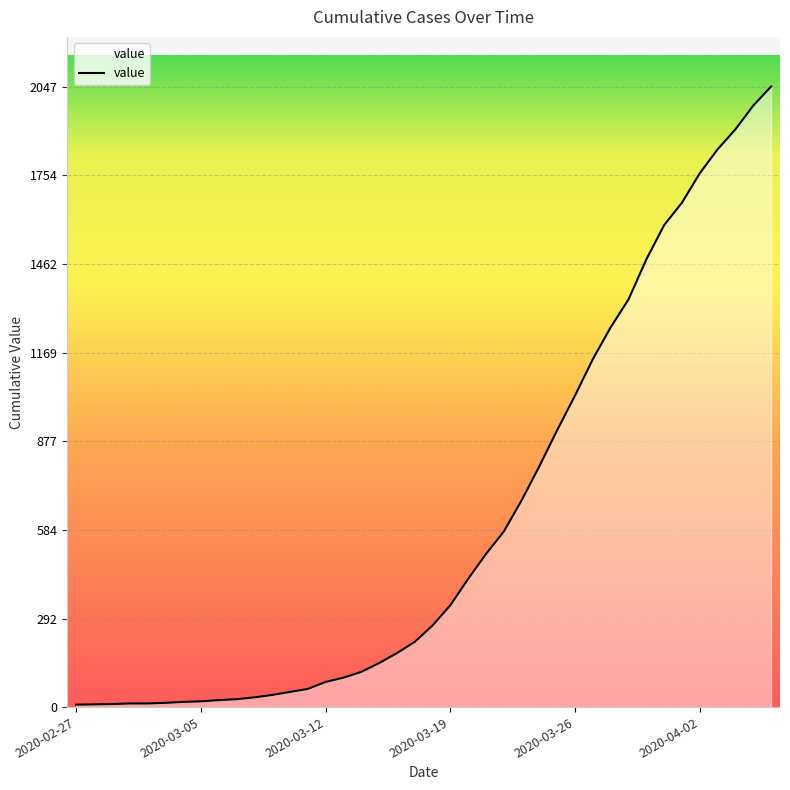

What is the maximum value shown in the chart?

2047